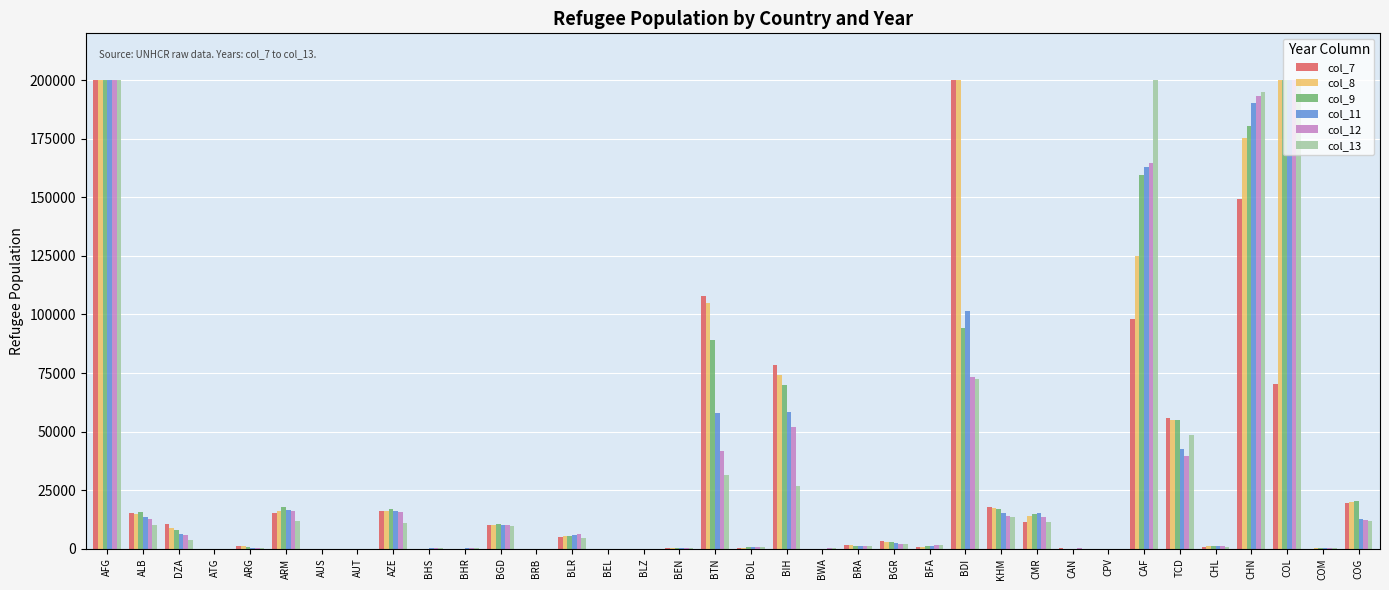

Which series changed the most between TCD and COL?

col_12